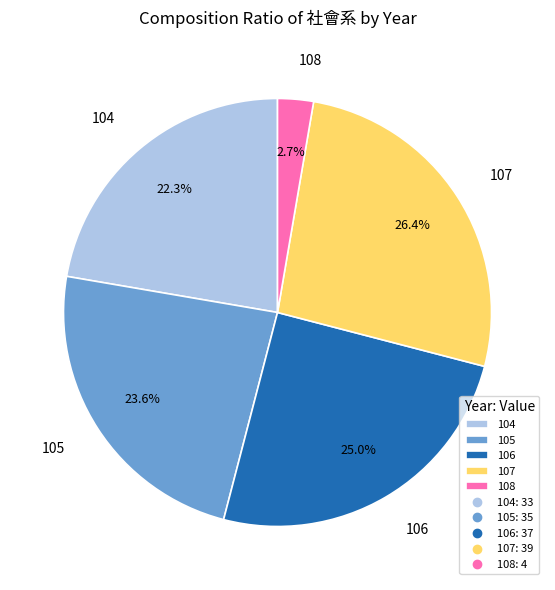

To the nearest percent, what is the difference between the 107 and 105 slice percentages?

3%